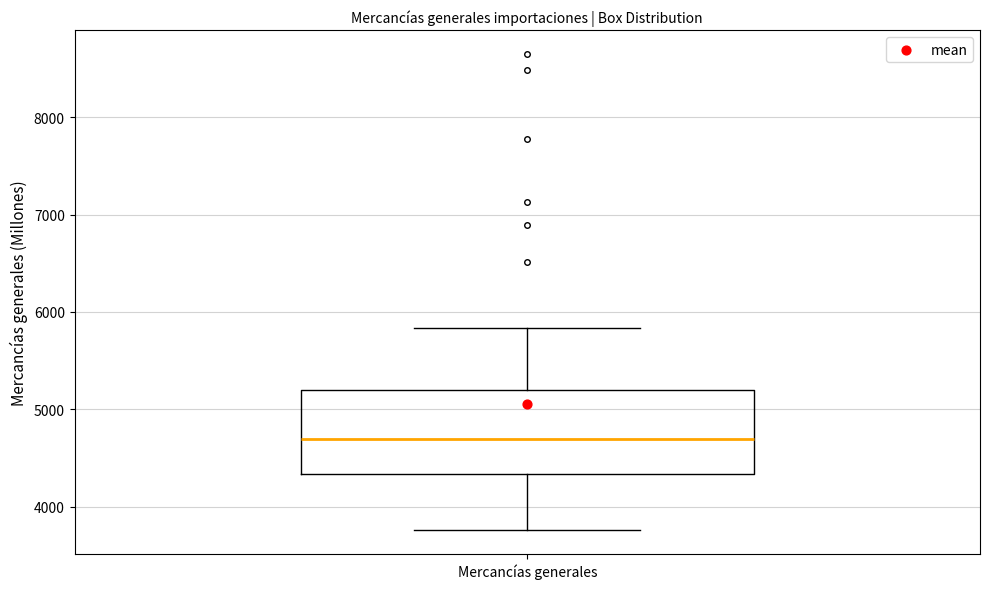

Read this box plot against the y-axis: the position of the median line, the range covered by the box, and the ends of both whiskers. The values are not printed on the chart, so give them approximately, as read against the axis.

median 4700, box 4300 to 5200, whiskers 3800 to 5800